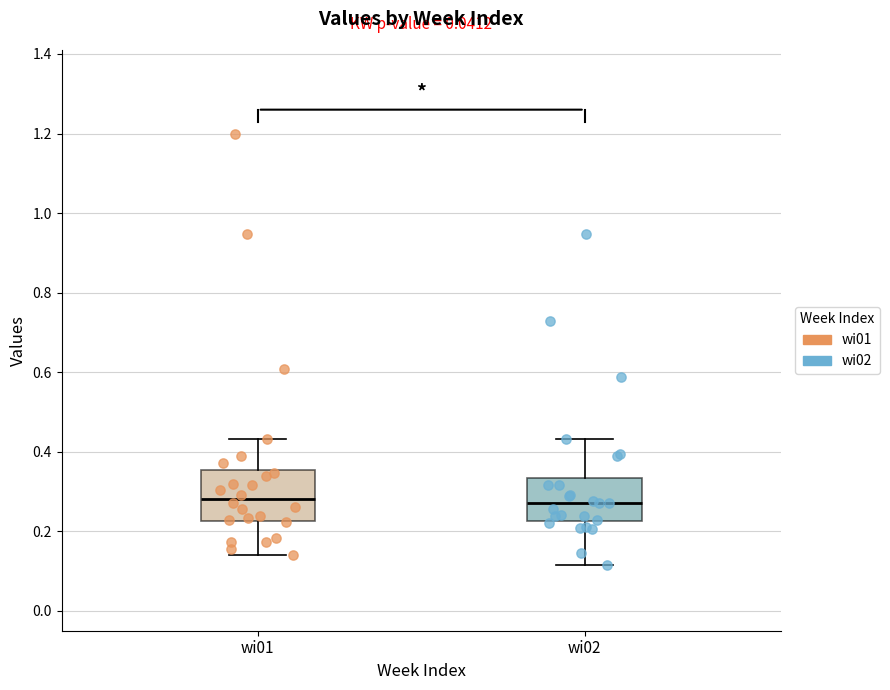

Where is the upper edge of the box for wi01 on the y-axis? The values are not printed on the chart, so give them approximately, as read against the axis.

0.36